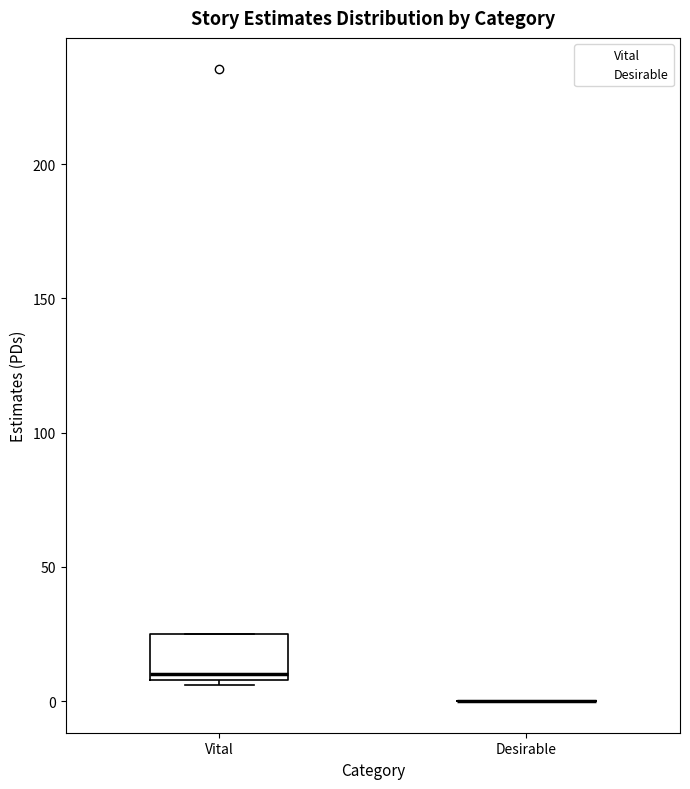

Comparing the boxes themselves (not the whiskers), which one is the tallest?

Vital